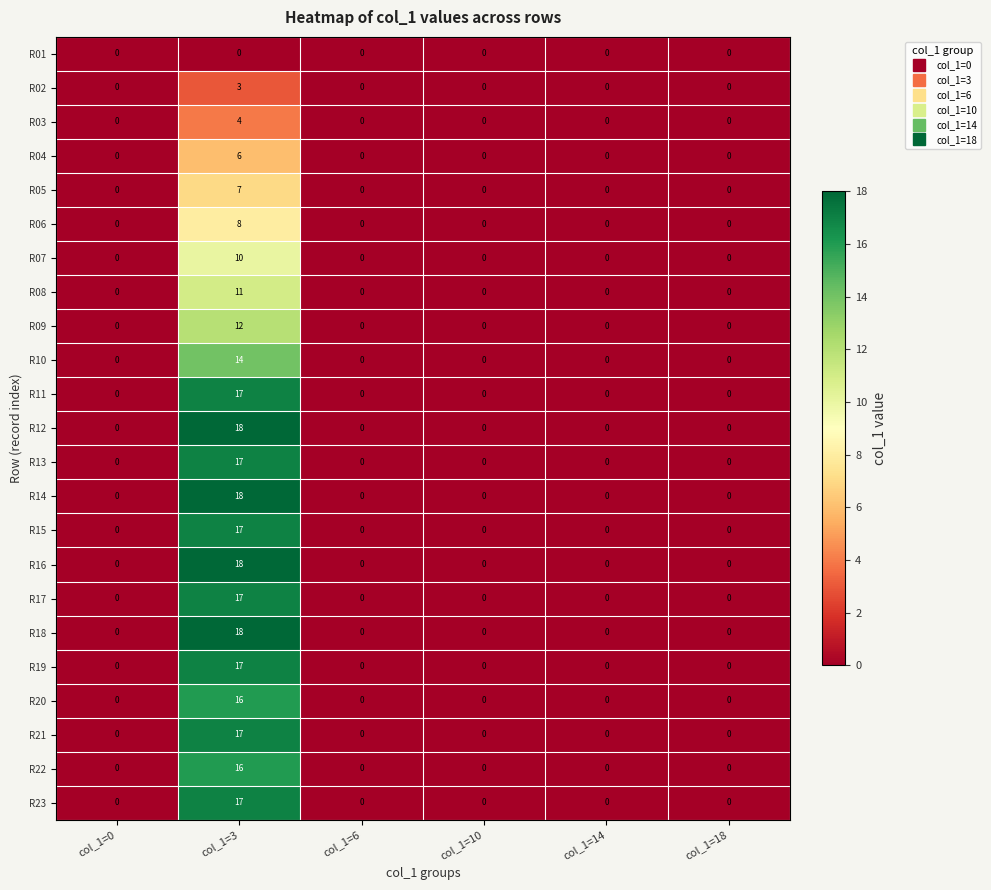

At which category does the chart reach its peak across all series?

col_1=3